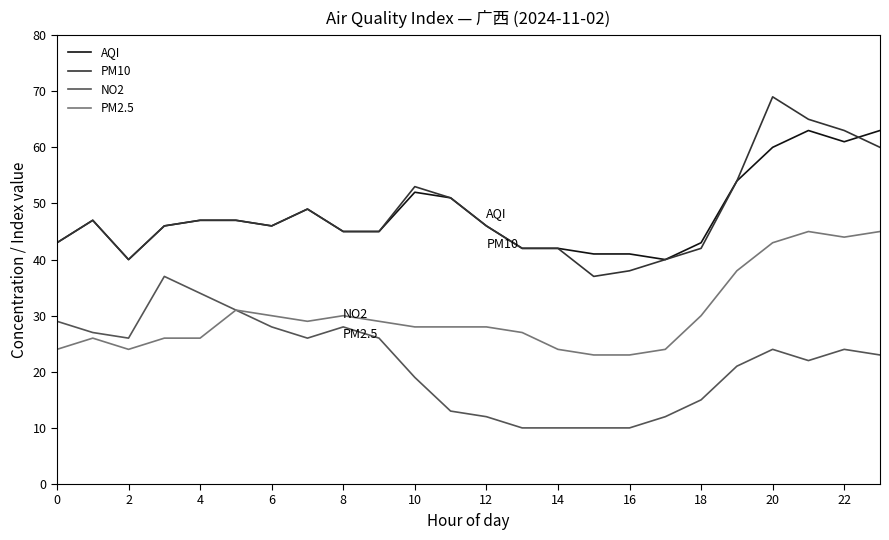

Rank the series by their maximum value, from highest to lowest.

PM10, AQI, PM2.5, NO2